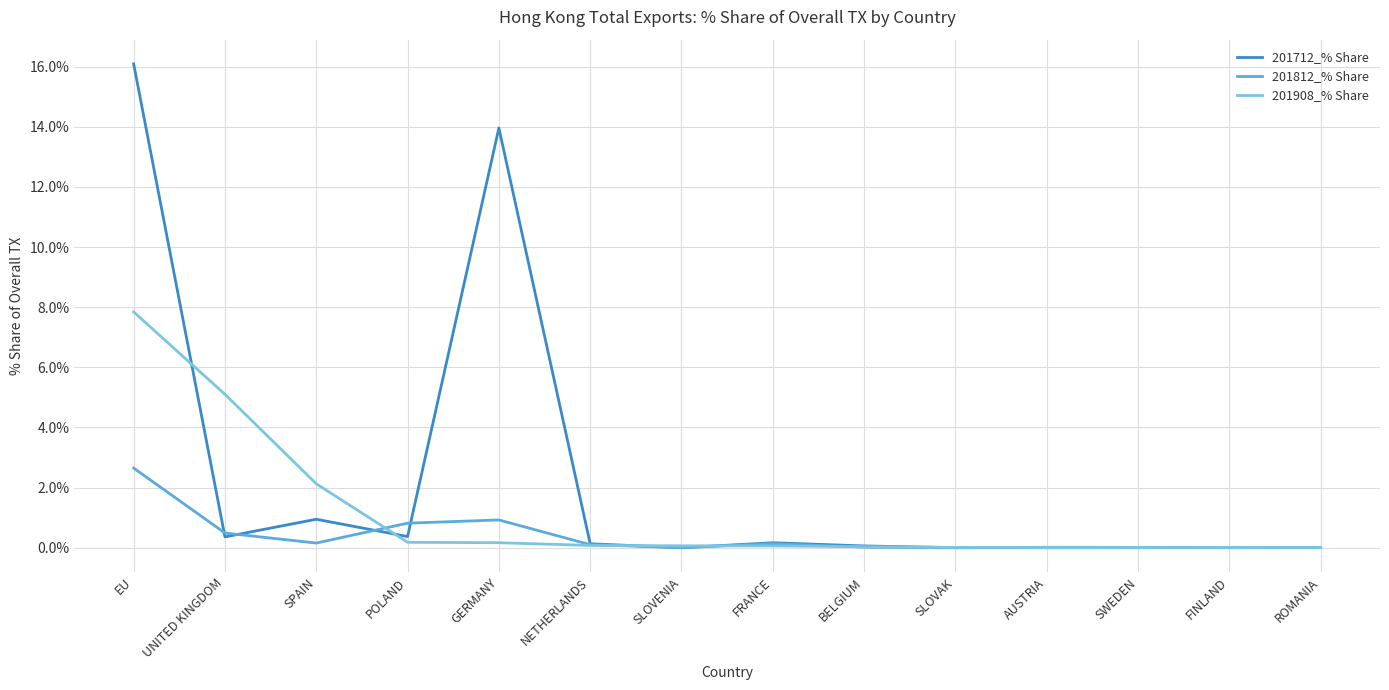

Rank the series by their average value, from lowest to highest.

201812_% Share, 201908_% Share, 201712_% Share